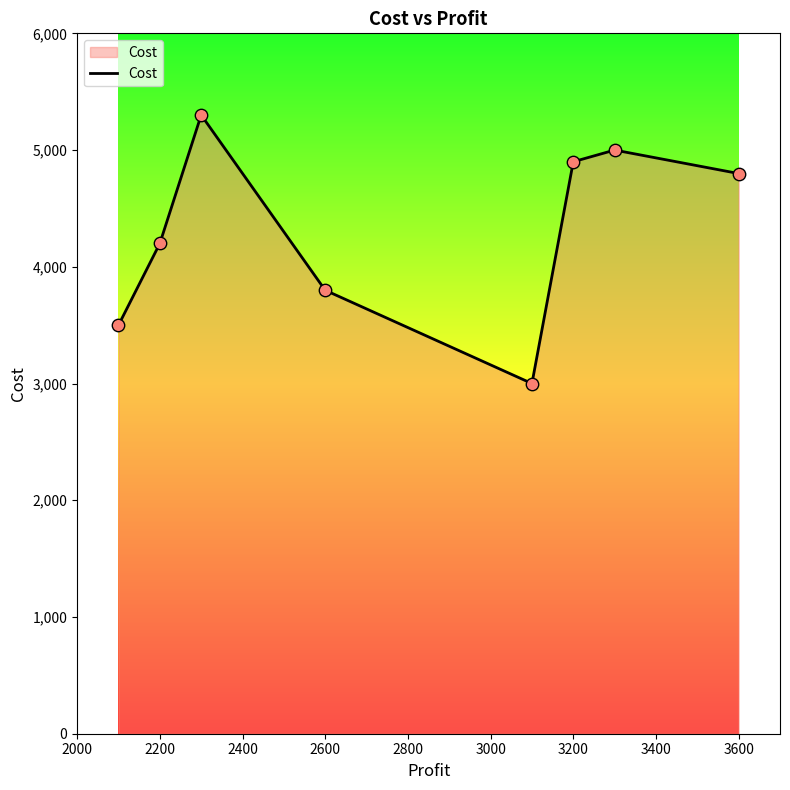

What is the minimum value shown in the chart?

3000